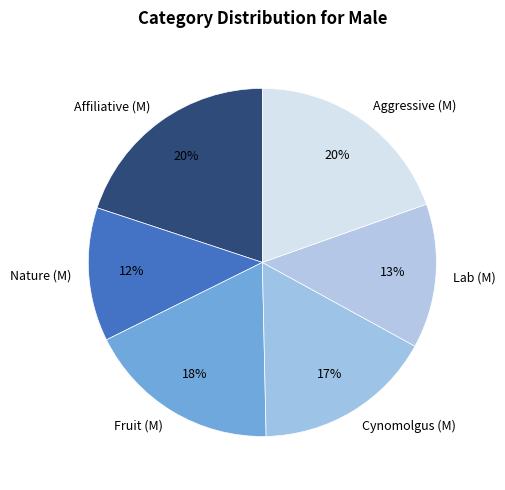

To the nearest percent, what percentage of the pie is Fruit (M)?

18%